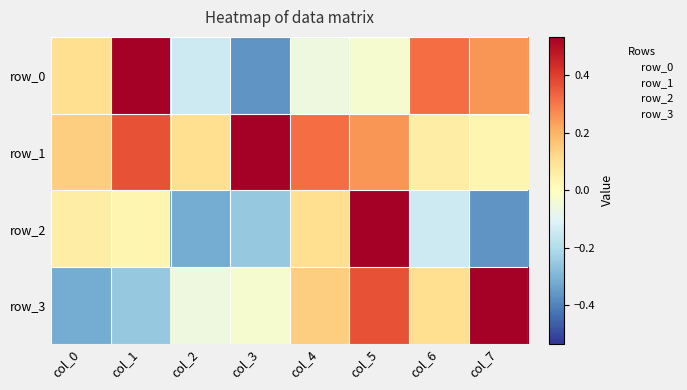

What is the difference between the row_0 values at col_4 and col_3?

0.3